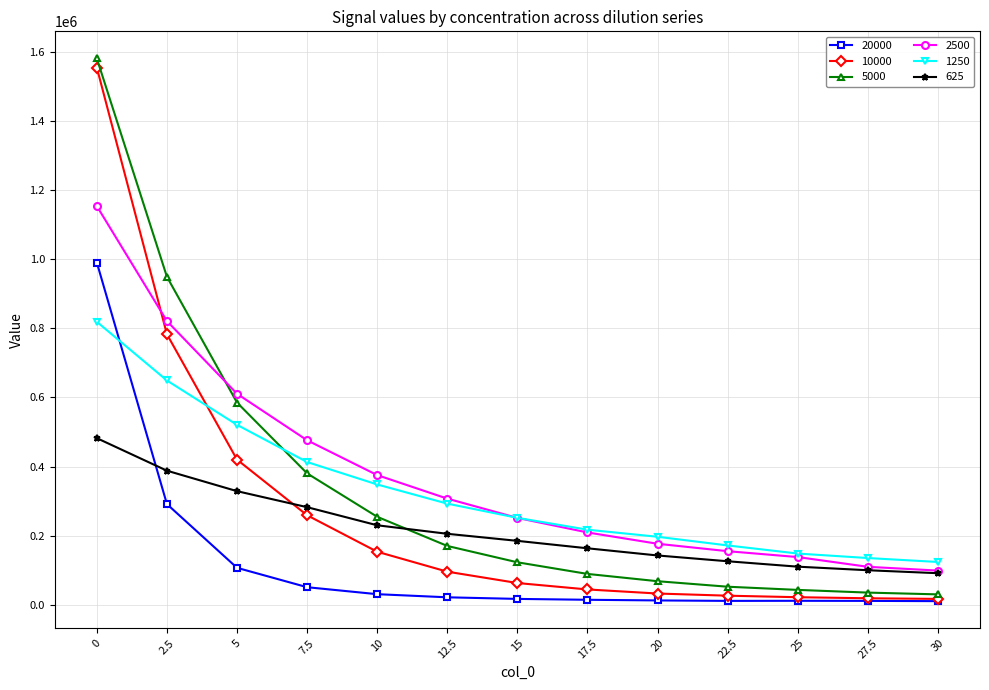

What is the average value of the 625 series?

218231